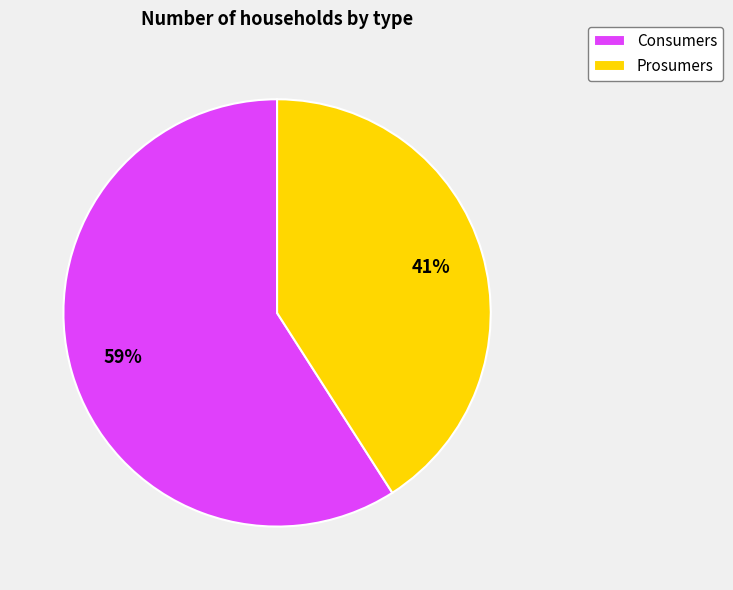

True or false: Prosumers accounts for 41% of the total.

True